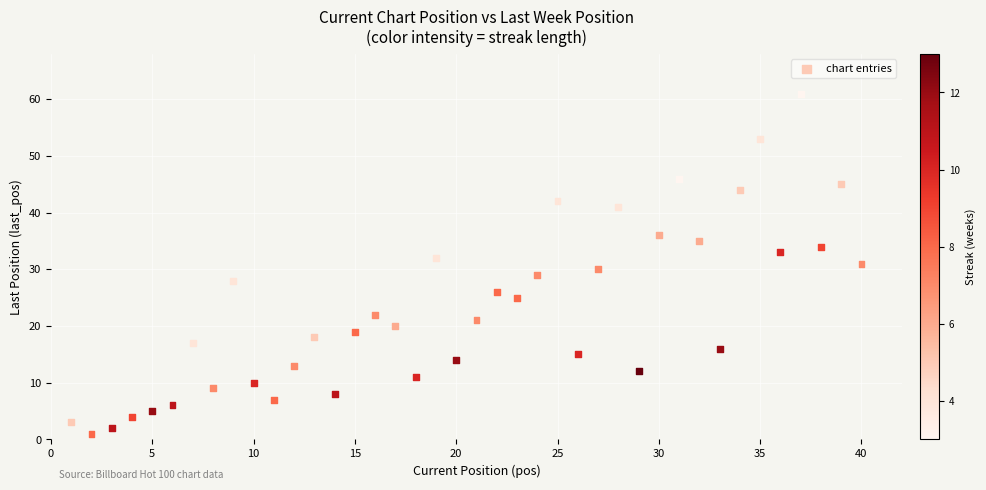

What is the range of Y values (max minus min)?

60